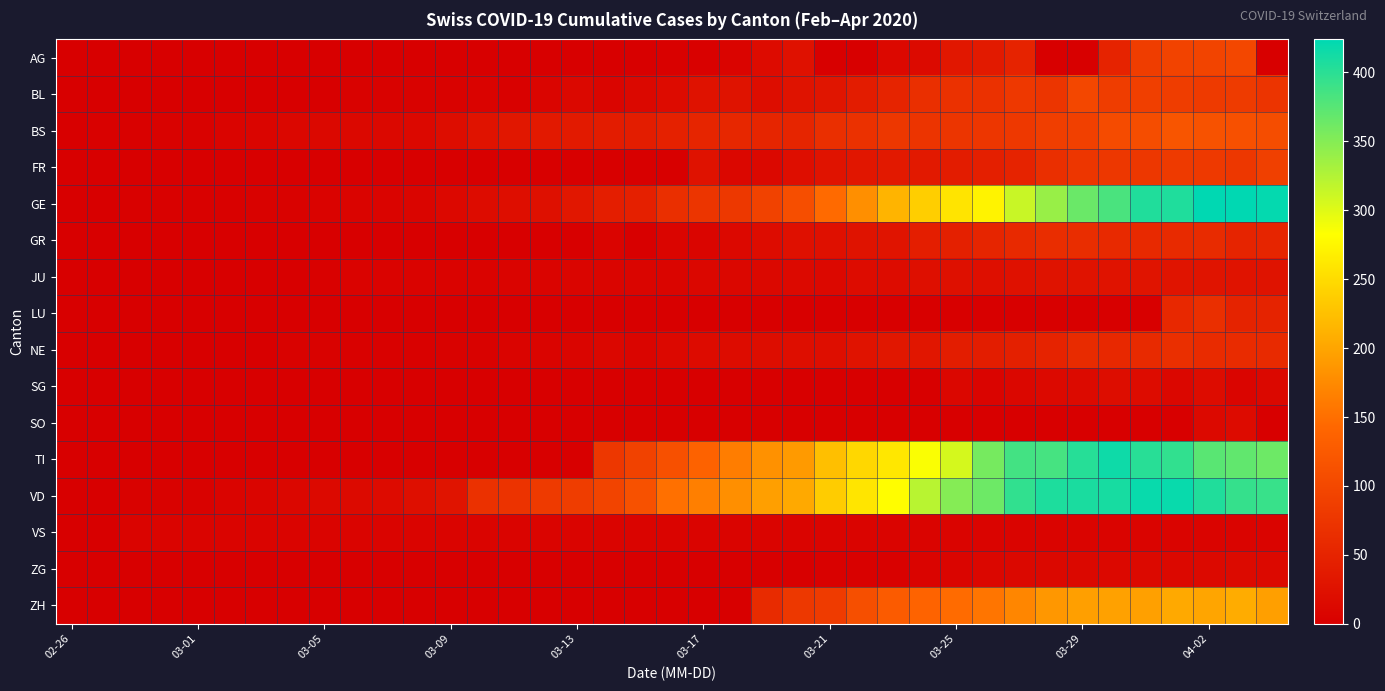

At how many categories does at least one series exceed 388?

9